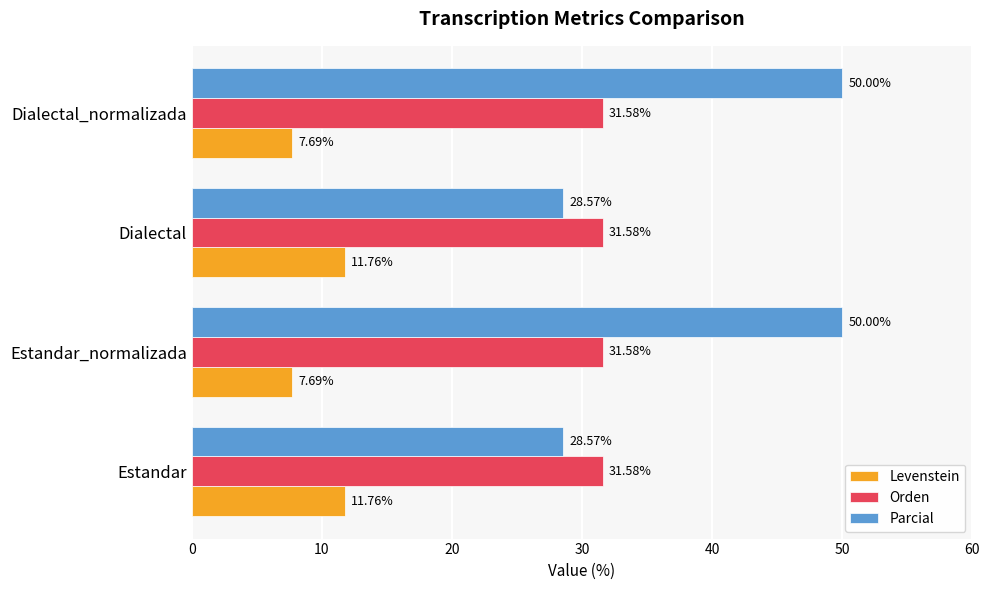

What is the sum of the Orden values at Estandar and Dialectal_normalizada?

63.2